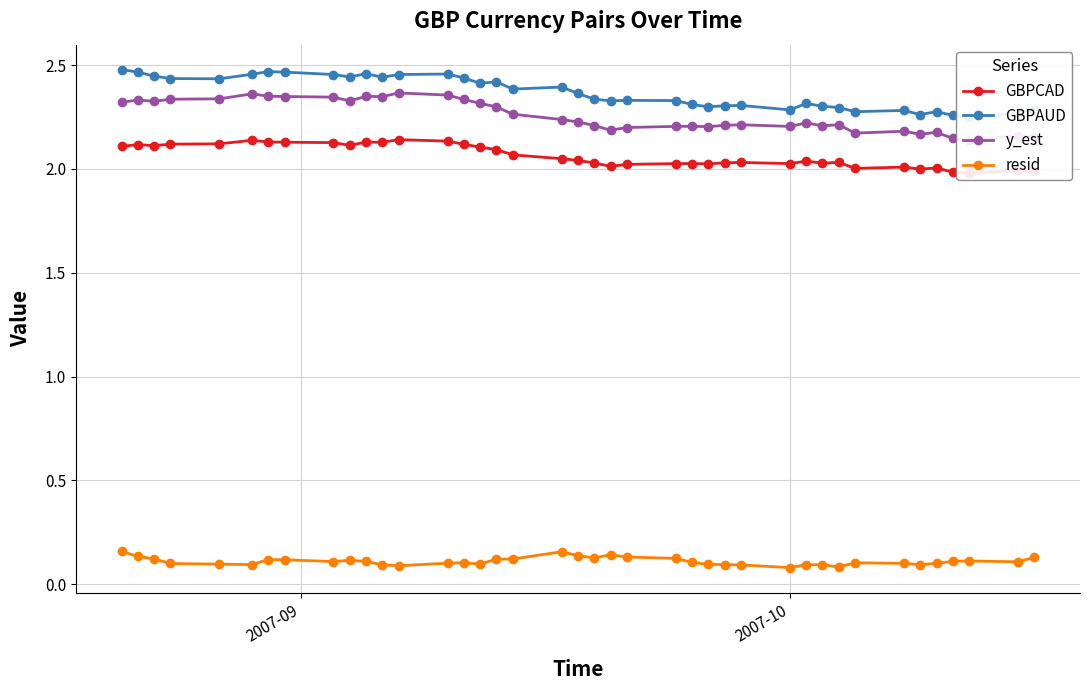

List the series in order of their peak value, lowest first.

resid, GBPCAD, y_est, GBPAUD